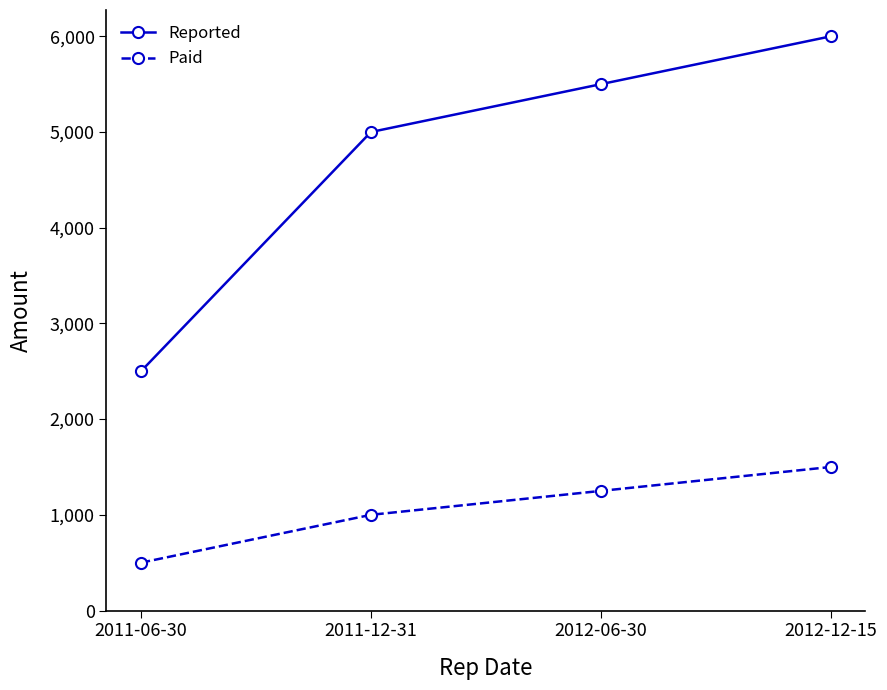

True or false: Reported and Paid cross at least once.

False